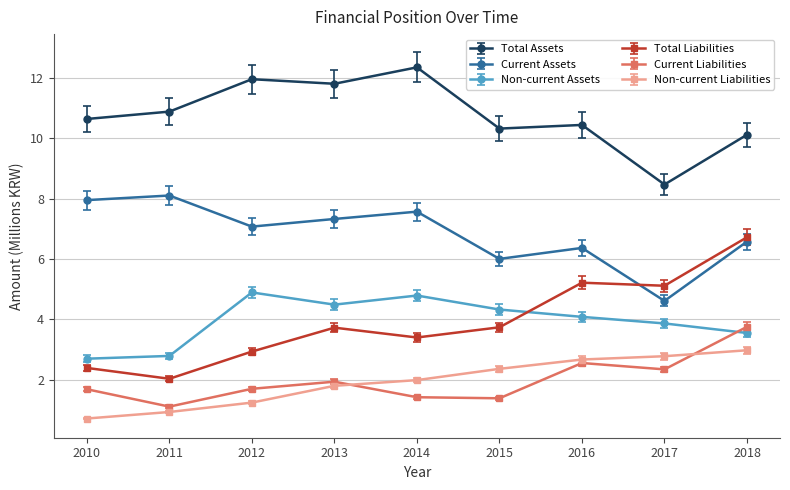

What is the average value of the Current Assets series?

6.8